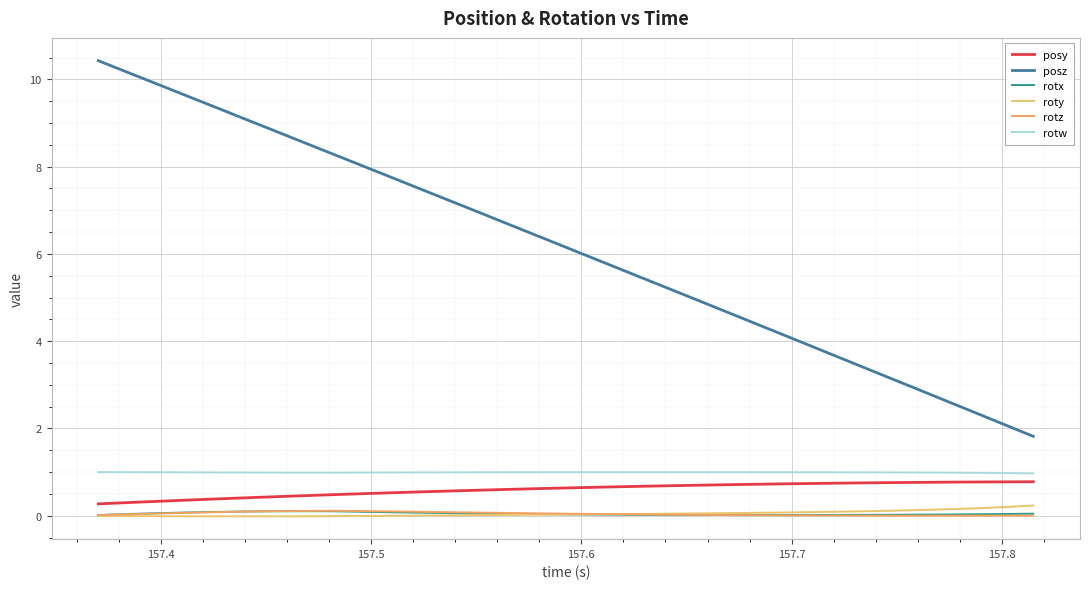

How many lines are shown in the chart?

6